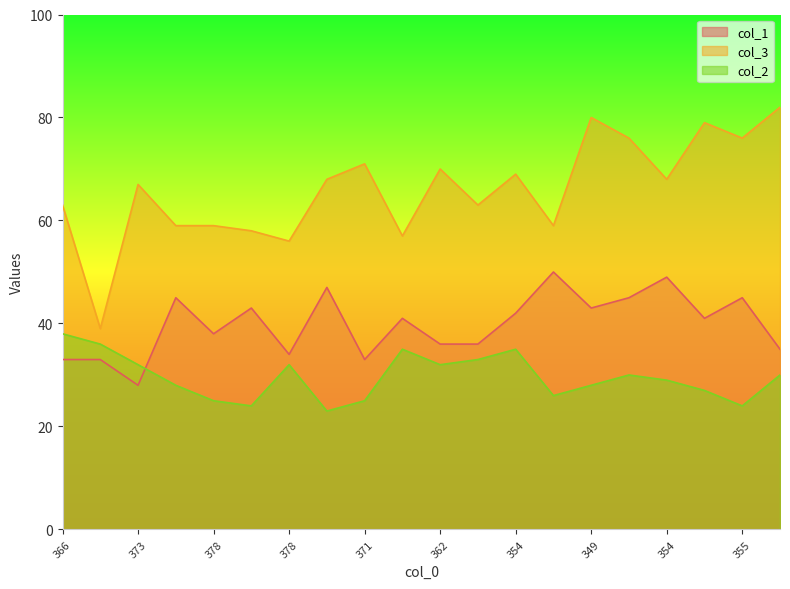

How many lines are shown in the chart?

3